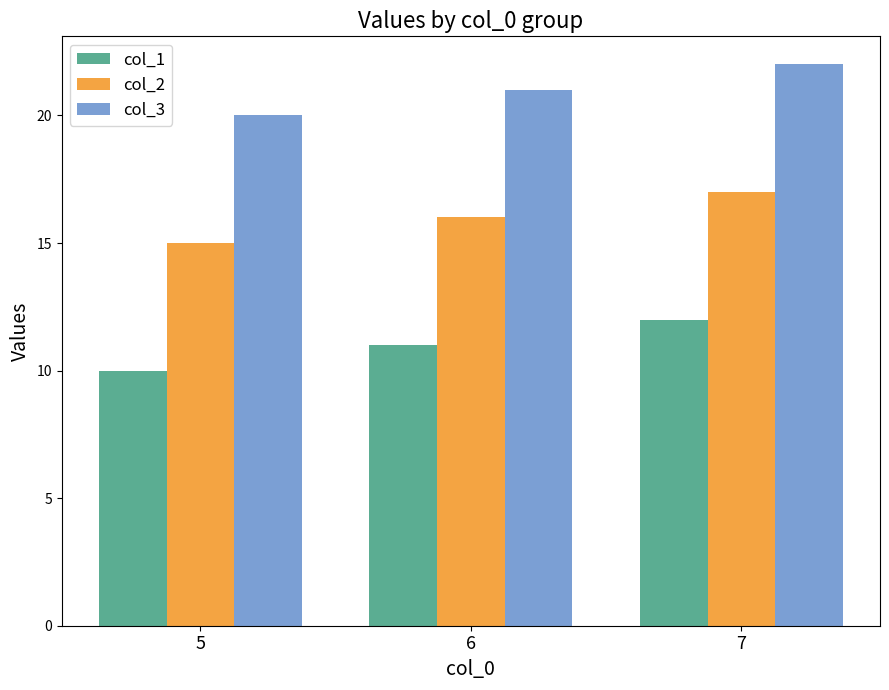

How many distinct data groups are displayed?

3